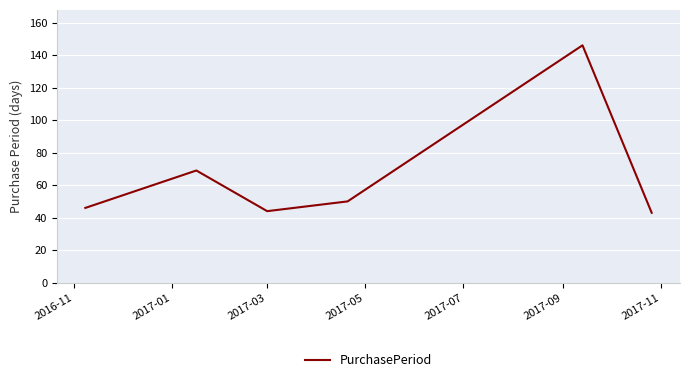

What is the average value?

66